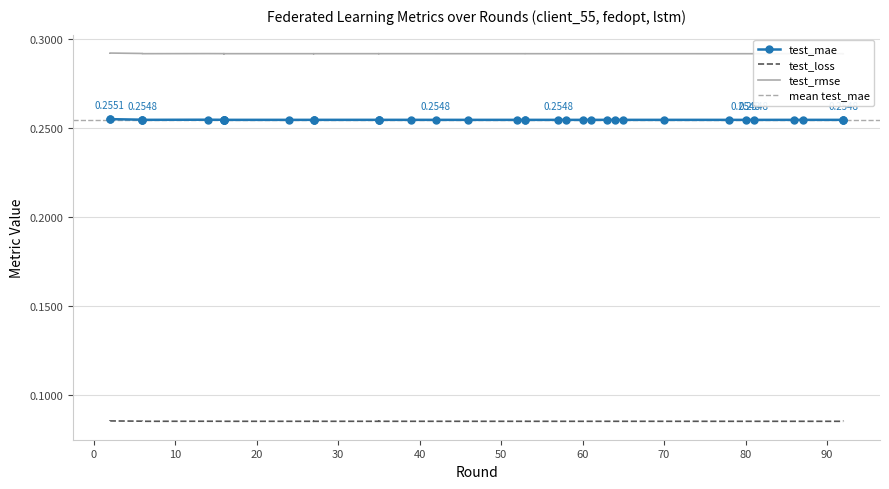

What is the difference between the highest and lowest values at 92?

0.2